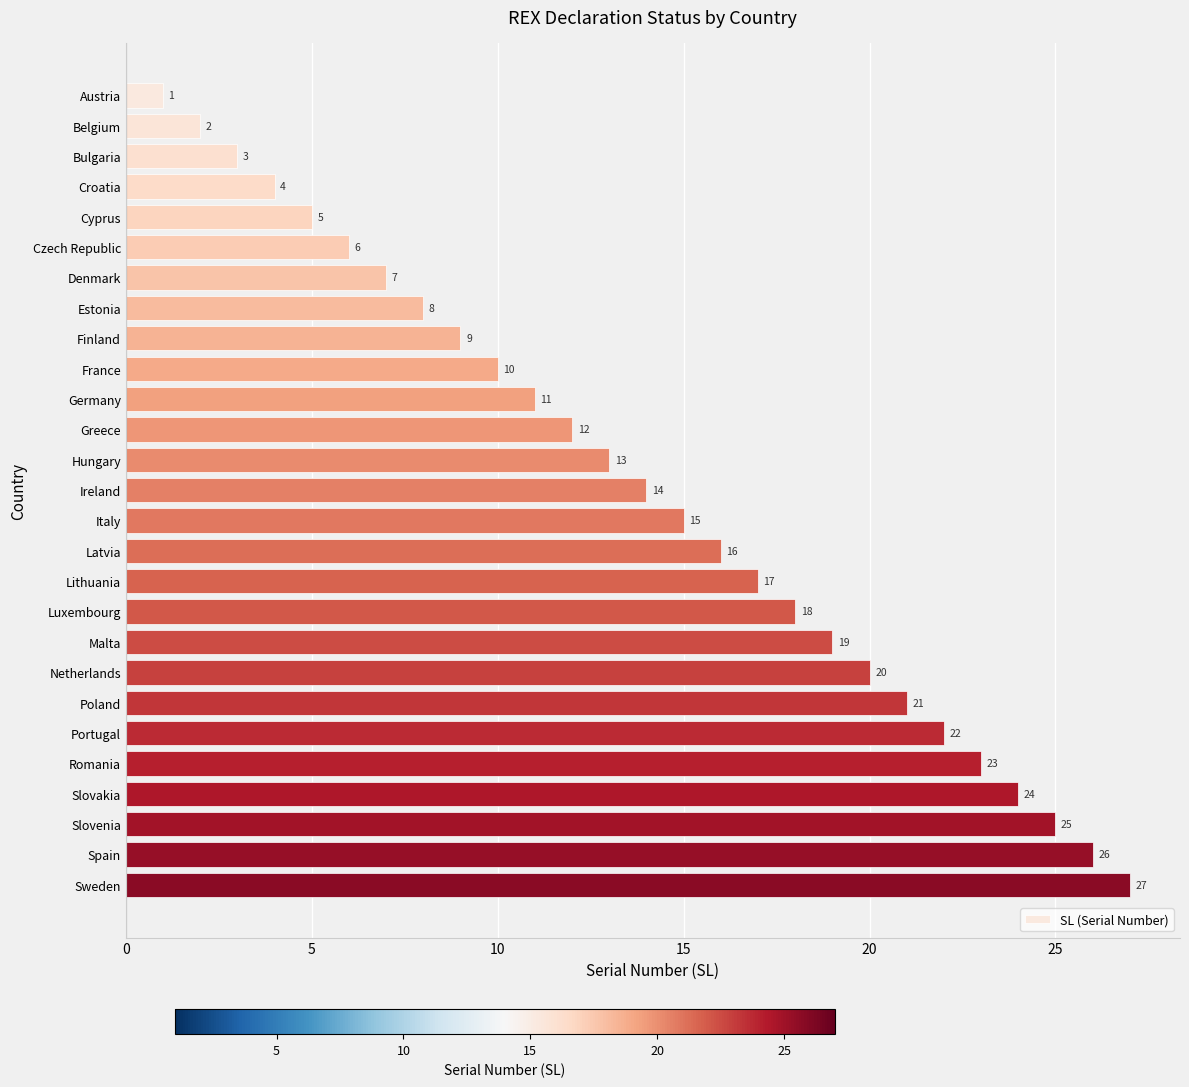

Rank the categories by value from lowest to highest.

Austria, Belgium, Bulgaria, Croatia, Cyprus, Czech Republic, Denmark, Estonia, Finland, France, Germany, Greece, Hungary, Ireland, Italy, Latvia, Lithuania, Luxembourg, Malta, Netherlands, Poland, Portugal, Romania, Slovakia, Slovenia, Spain, Sweden